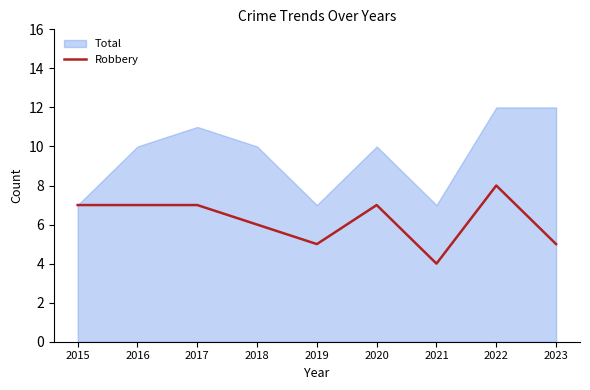

Which has a higher value, 2023 or 2020?

2020